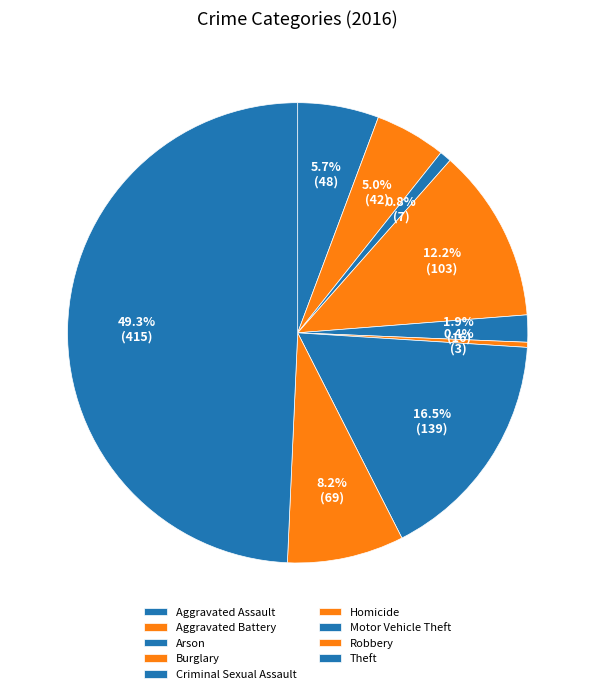

To the nearest percent, what is the average slice percentage?

11%